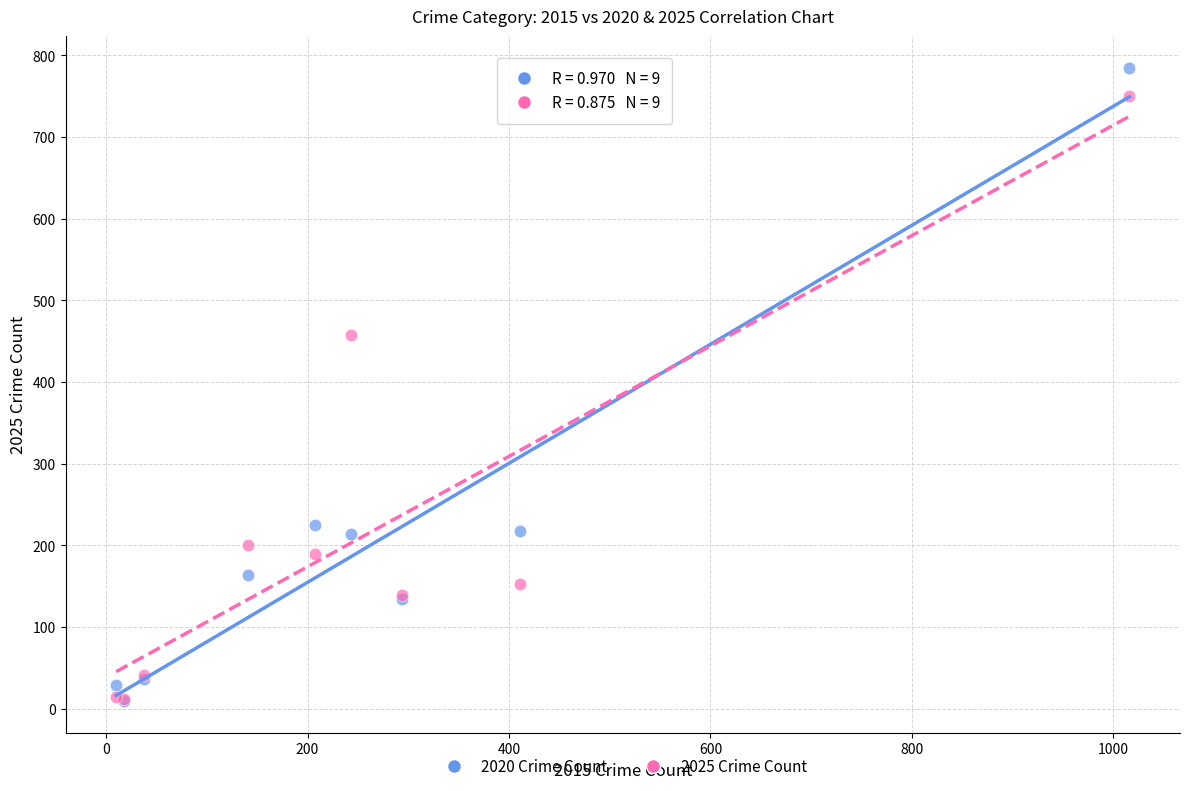

Across all series, what Y value is closest to 397?

457